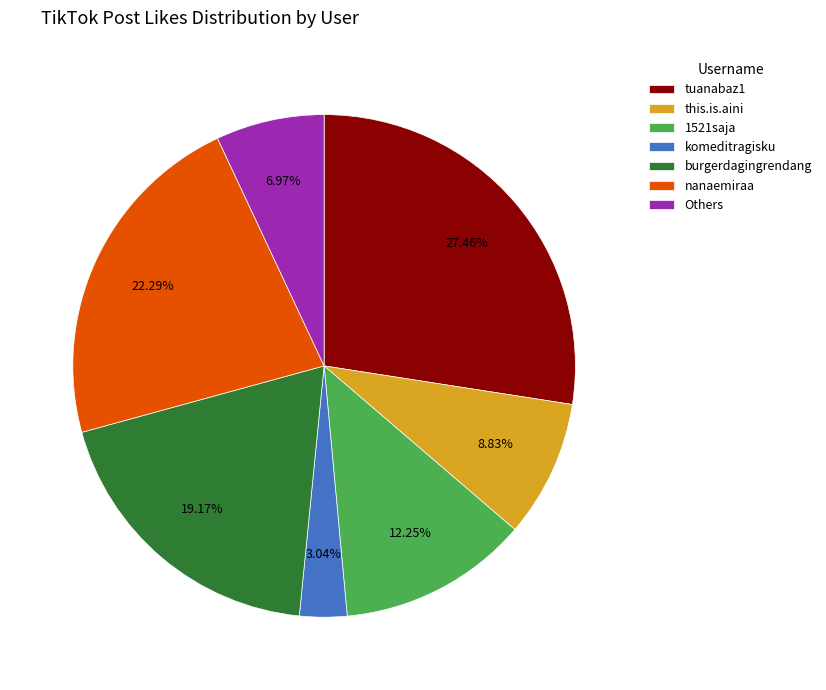

Is the sum of tuanabaz1 and this.is.aini greater than half?

No